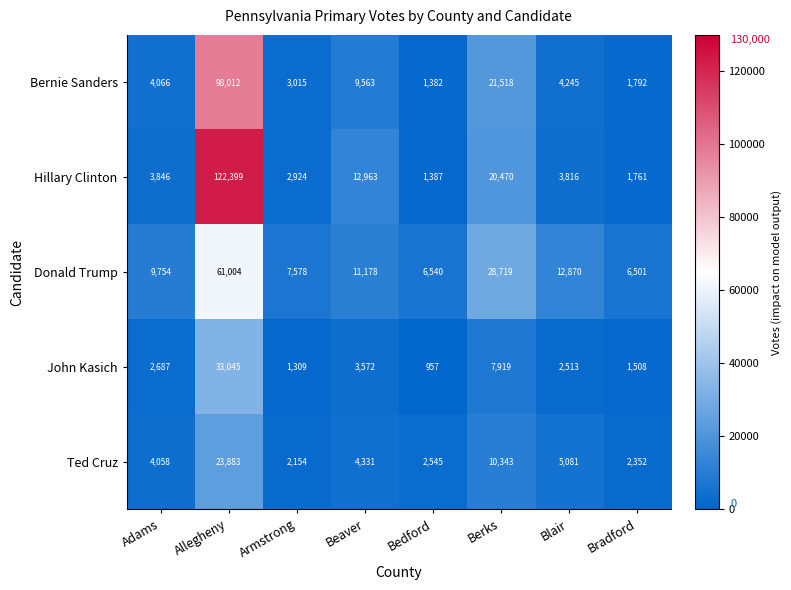

What is the smallest value displayed?

957